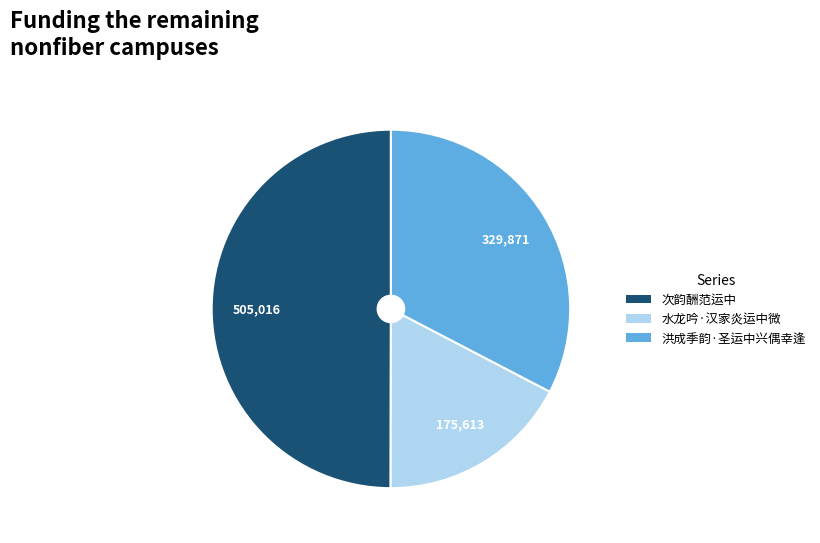

The 次韵酬范运中 slice represents 50% of the pie. True or false?

True